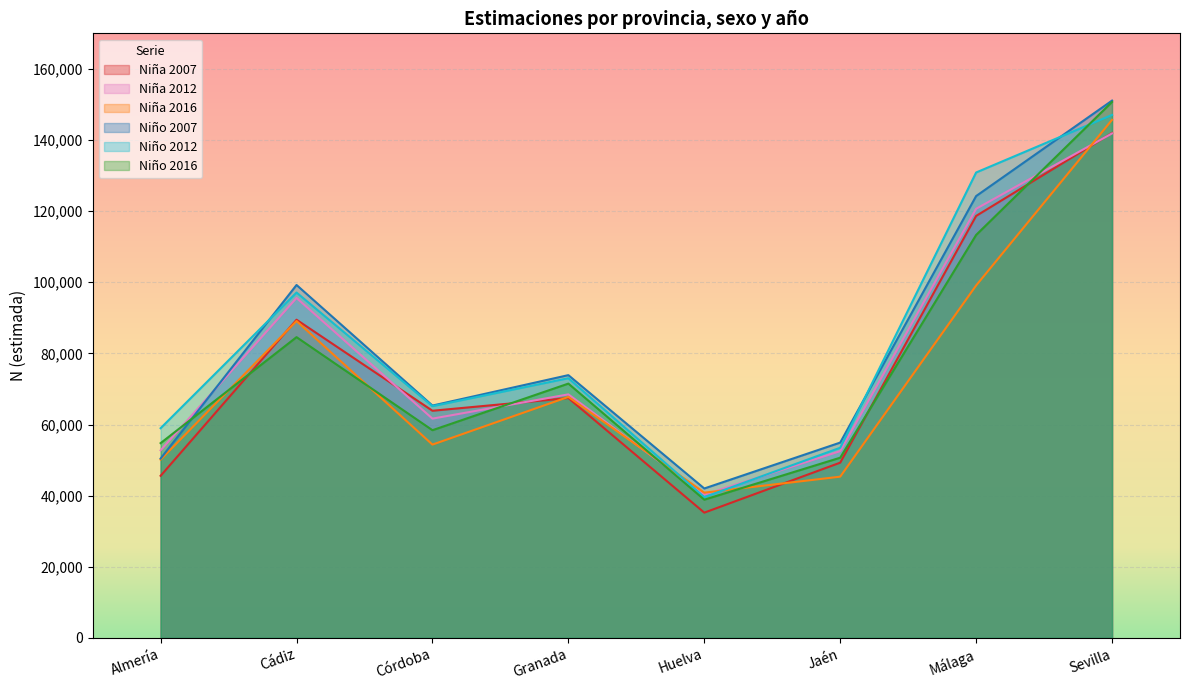

At which label is Niño 2007 closest to 96548?

Cádiz